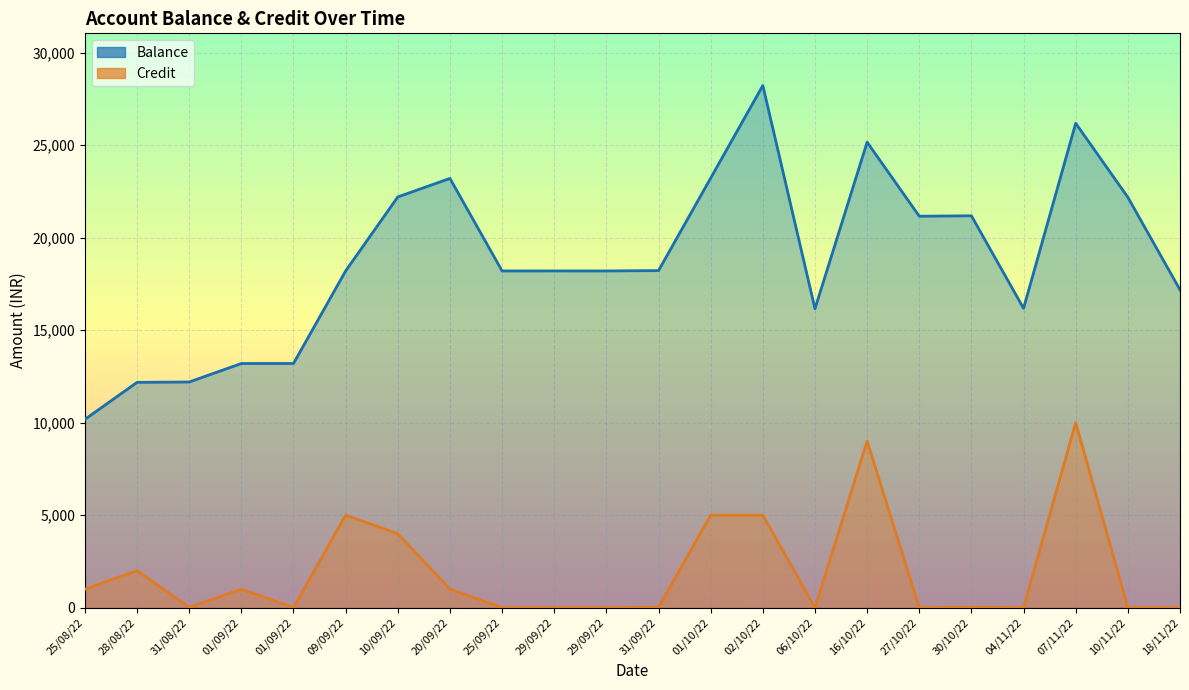

What are all the series names shown in the legend?

Balance, Credit